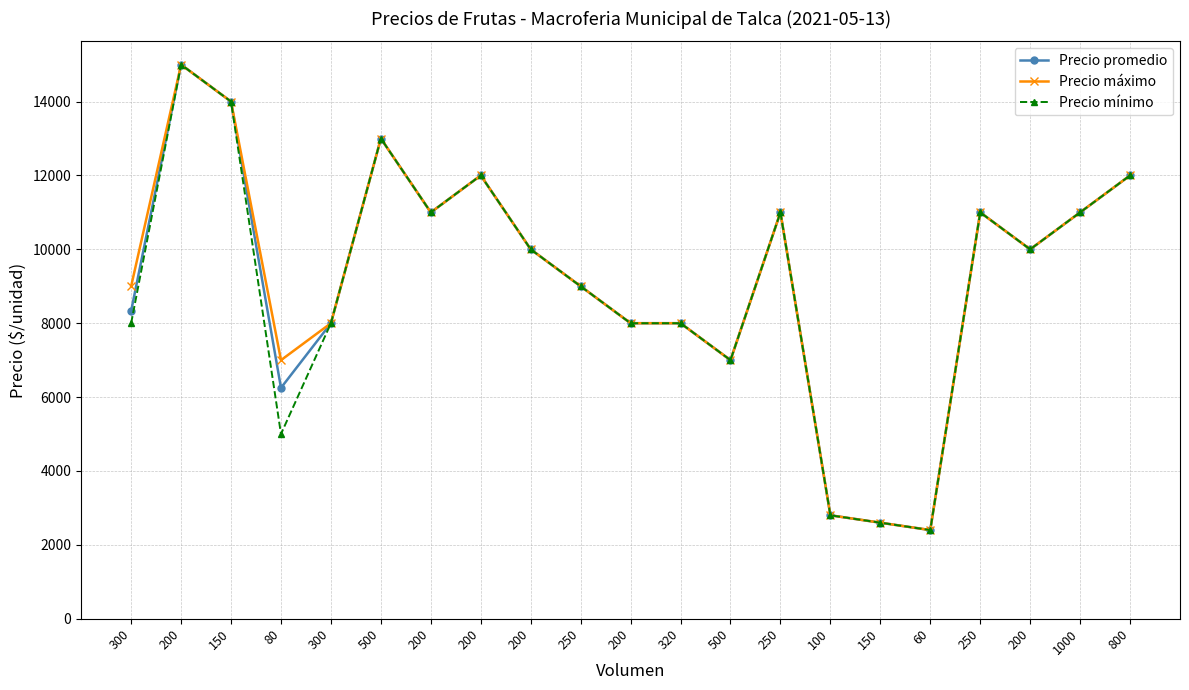

What is the label of the 1st point from the left?

300